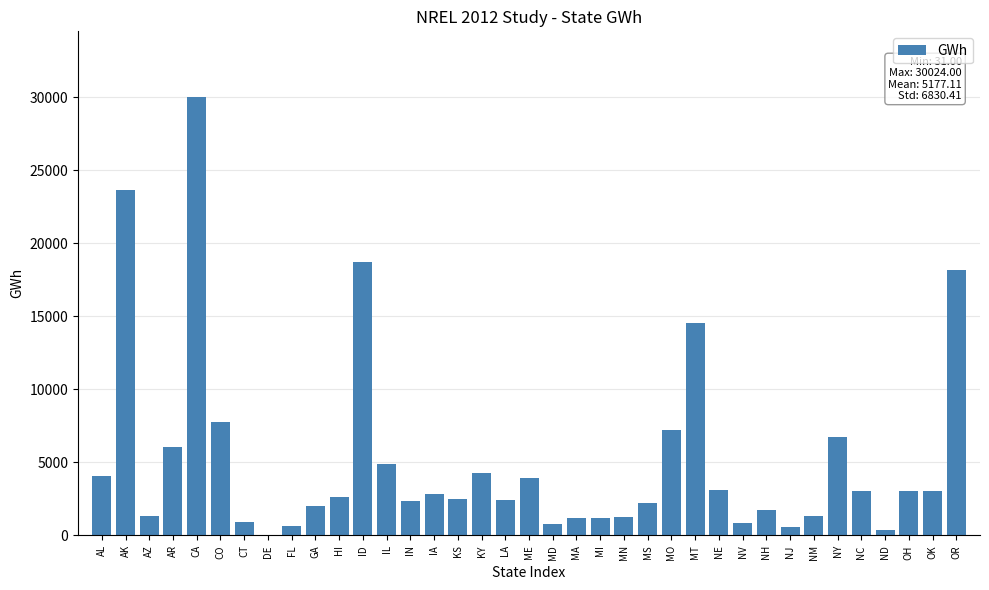

What is the sum of all values?

191553